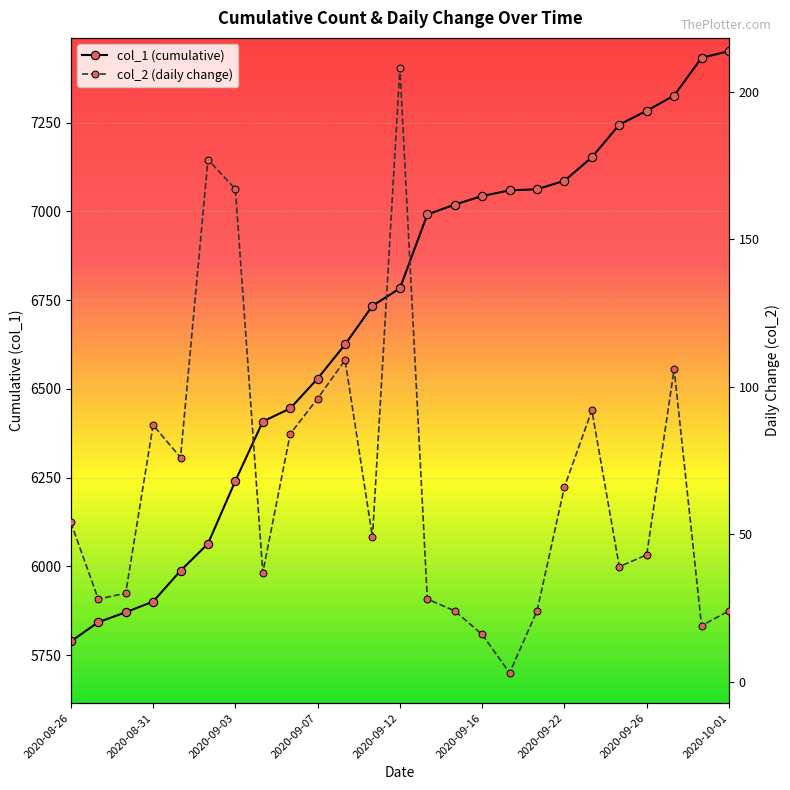

True or false: col_1 (cumulative) and col_2 (daily change) intersect in this chart.

False